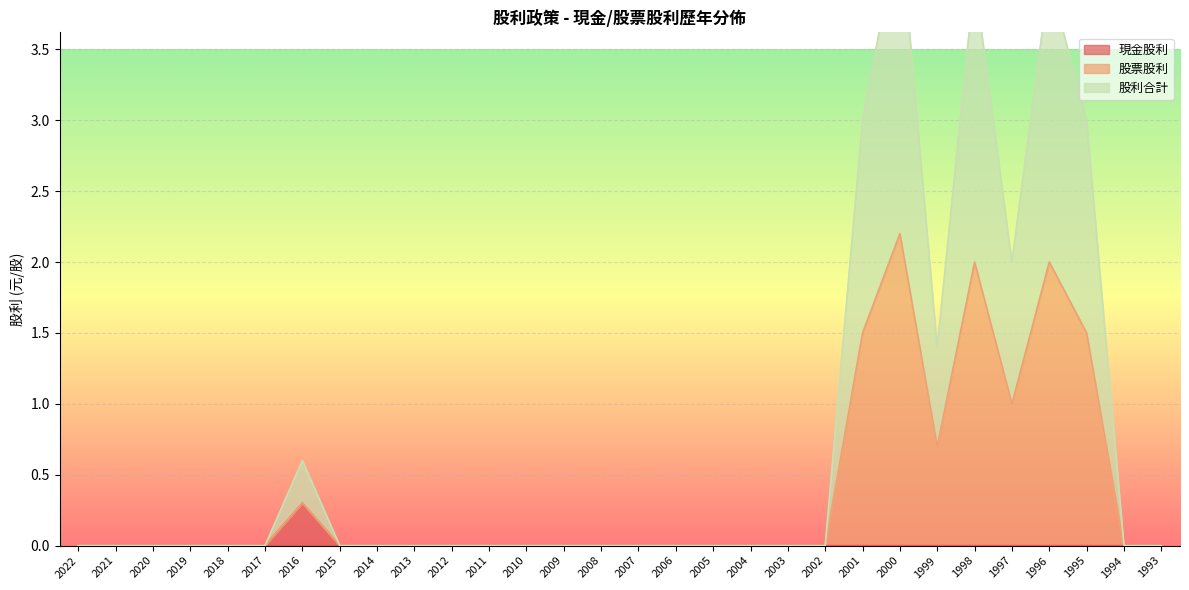

What are all the series names shown in the legend?

現金股利, 股票股利, 股利合計